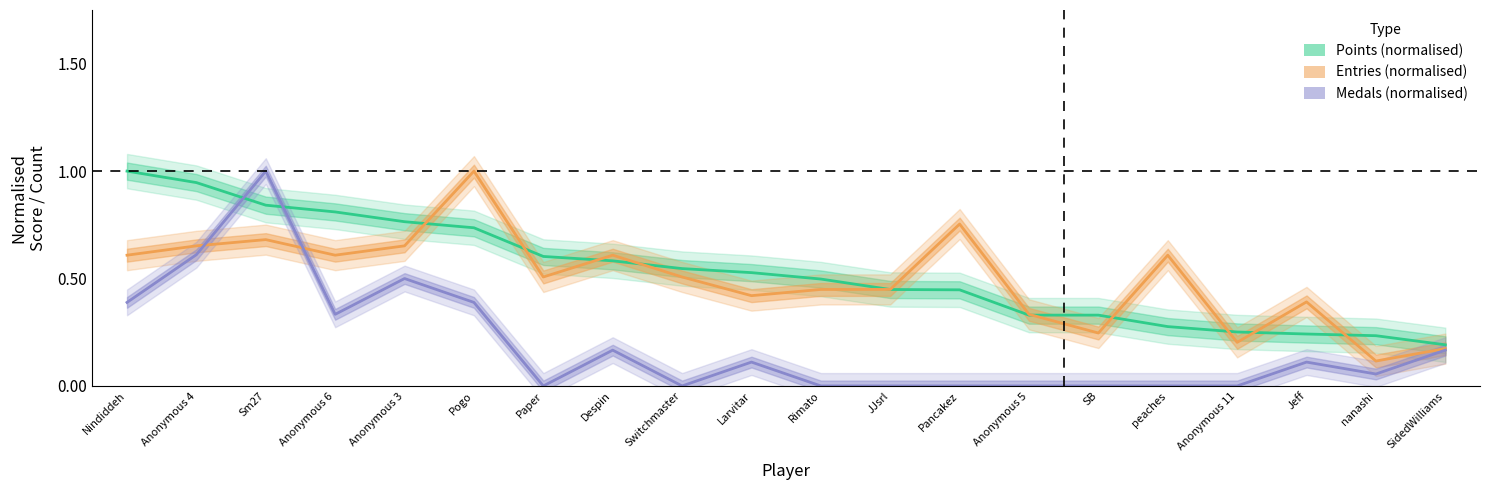

Rank the series at Despin from lowest to highest value.

Medals, Points, Entries